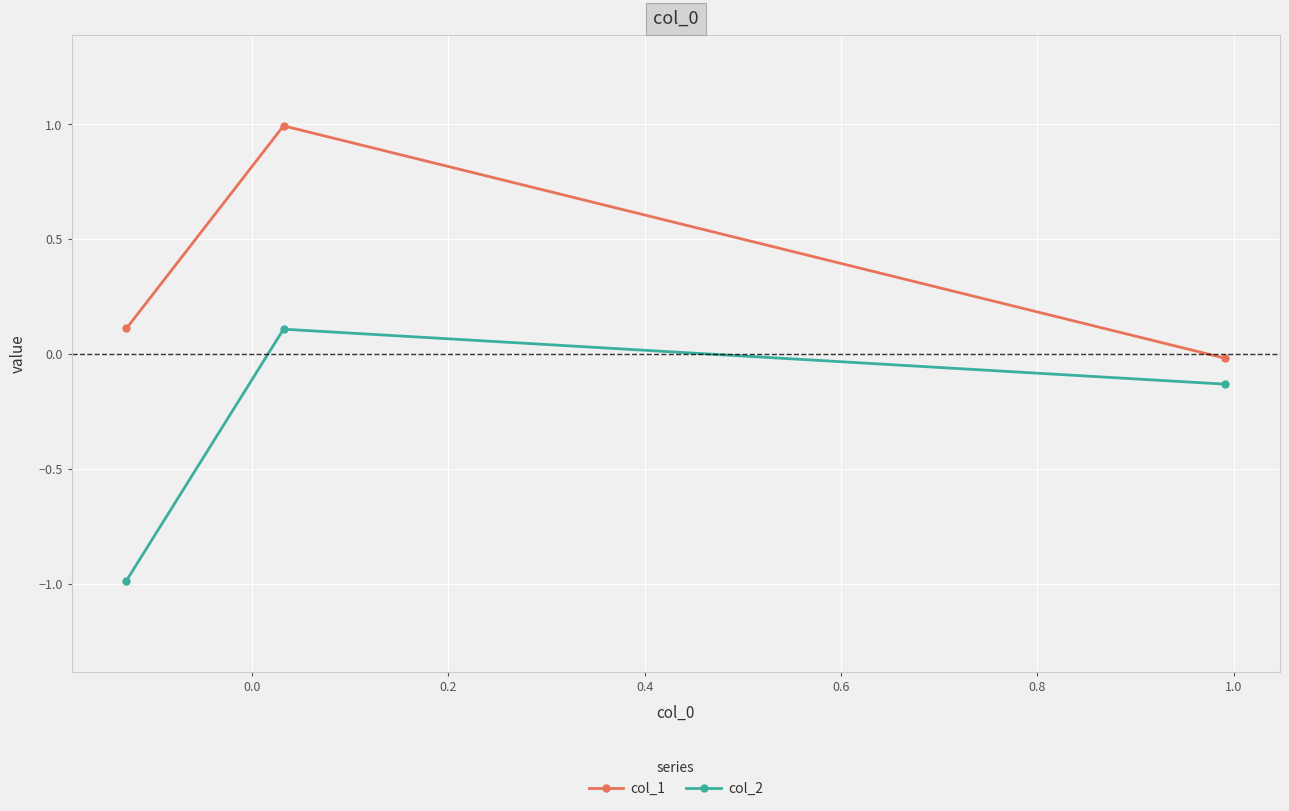

List the series in order of their overall mean, highest first.

col_1, col_2